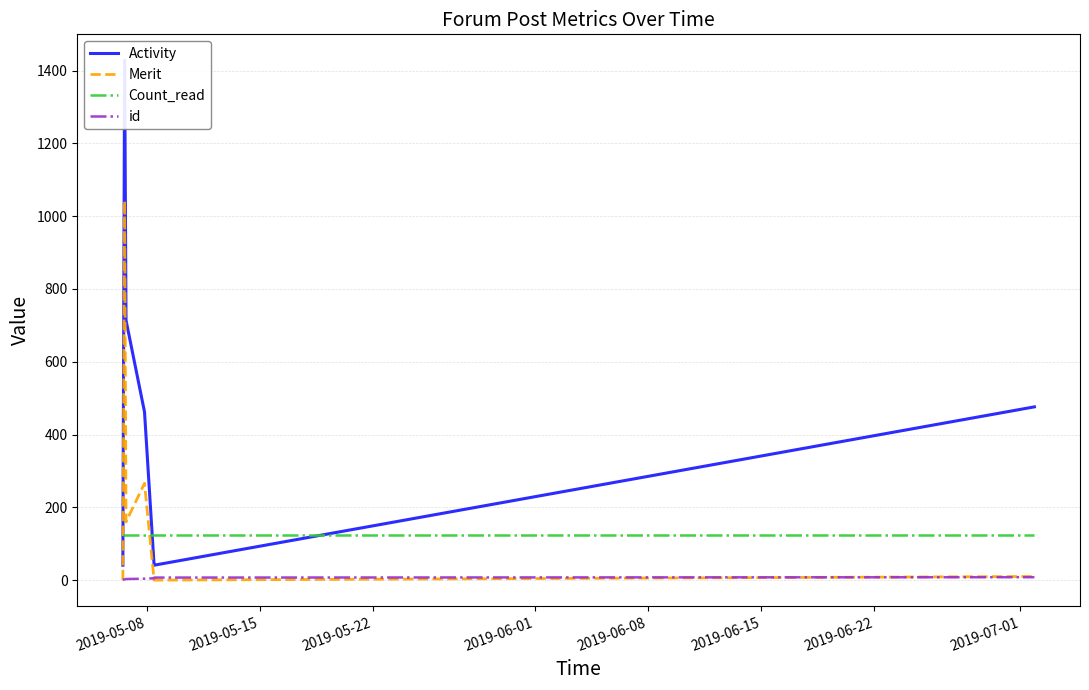

True or false: id and Count_read cross at least once.

False